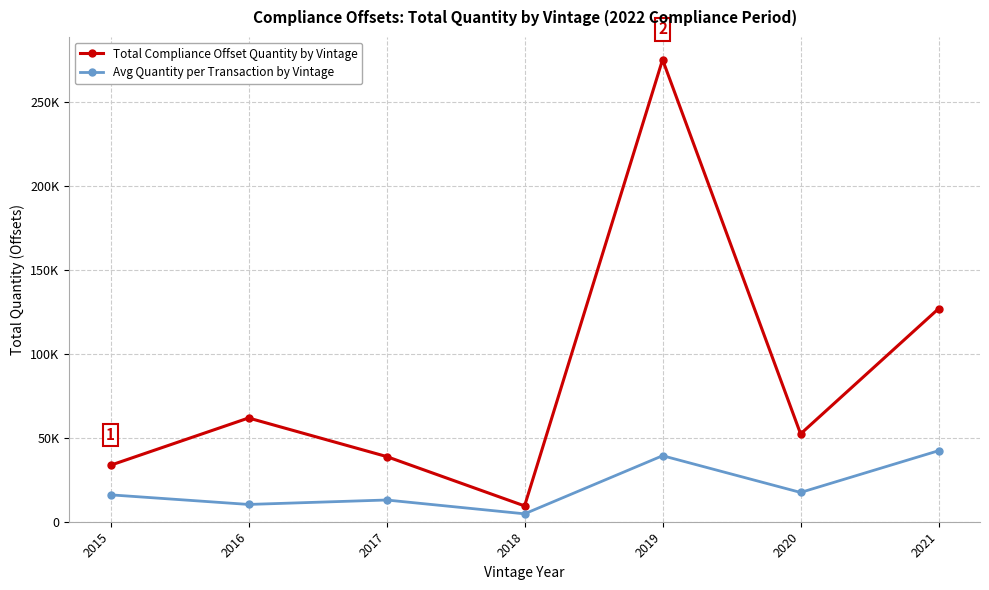

What is the difference between the maximum and second lowest values in the Total Compliance Offset Quantity by Vintage series?

241330